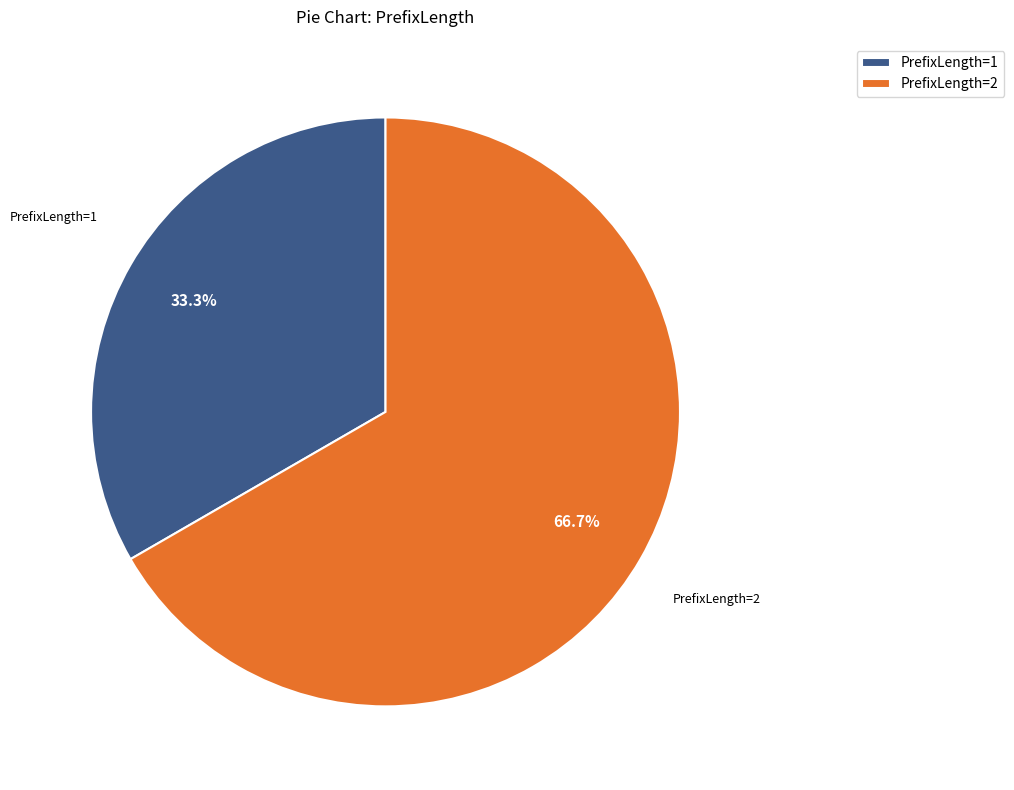

Which has a higher value, PrefixLength=1 or PrefixLength=2?

PrefixLength=2